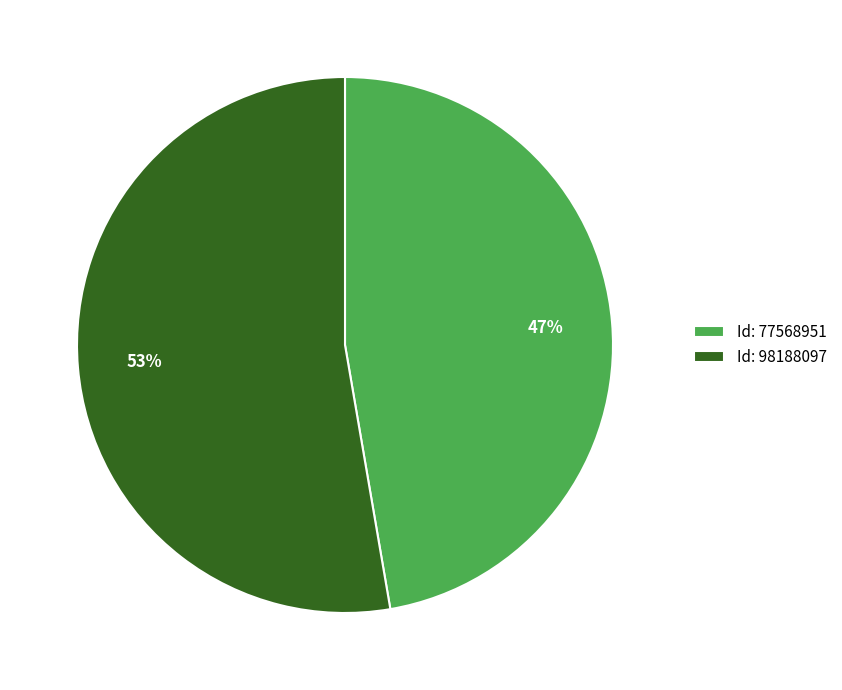

To the nearest percent, what is the average slice percentage?

50%